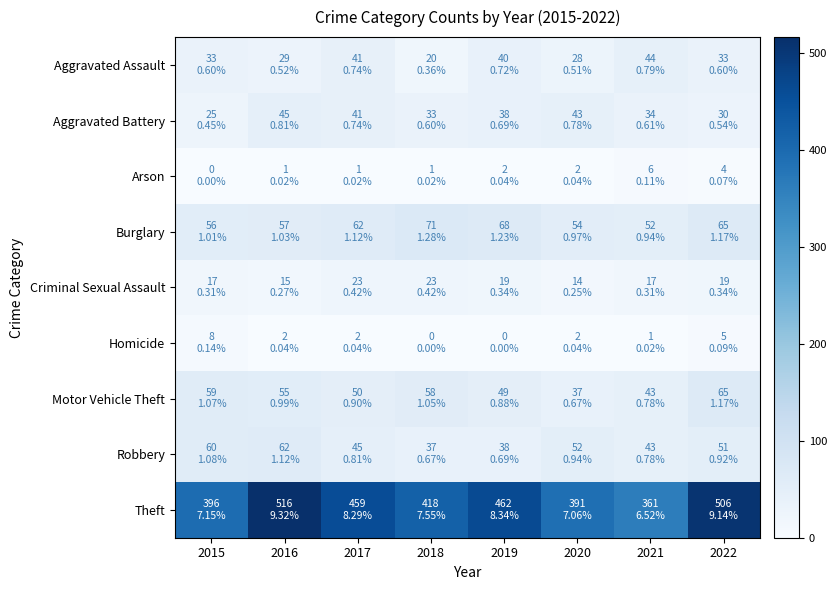

Between 2015 and 2021, which series saw the biggest shift?

Theft